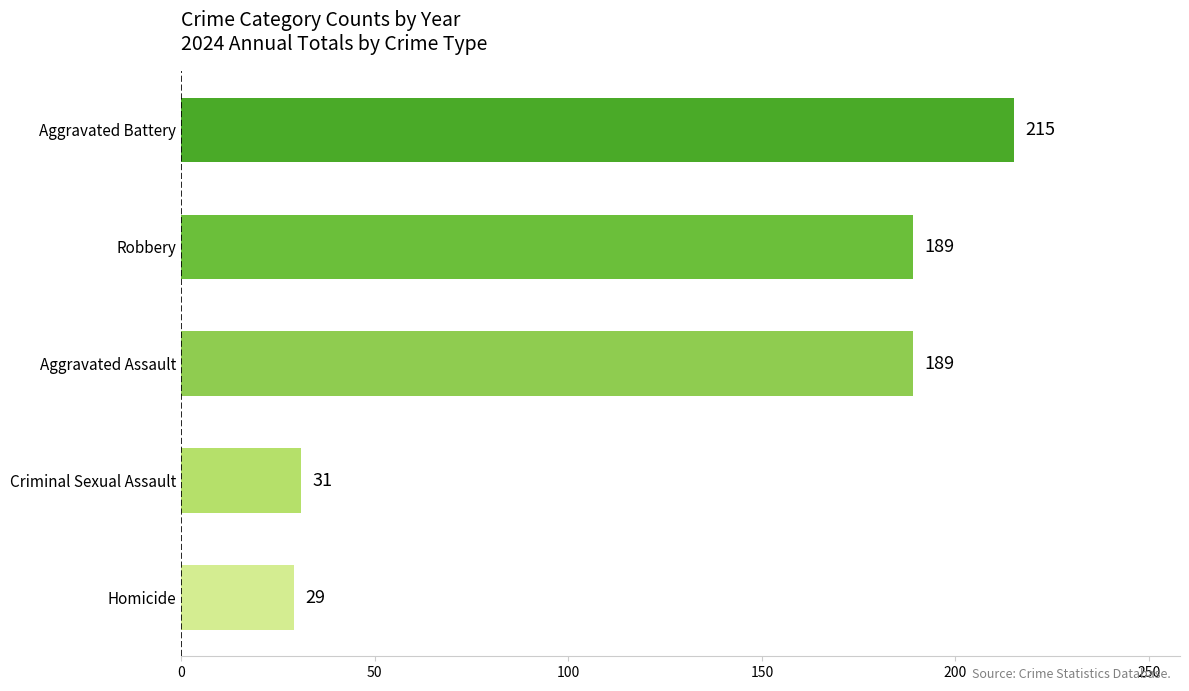

Read the Aggravated Assault value at 2024, to the nearest 5.

190